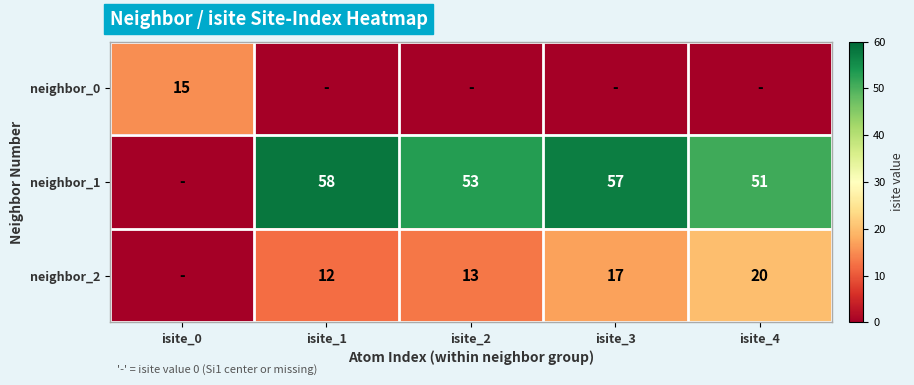

The neighbor_0 series shows 15 at isite_0. True or false?

True